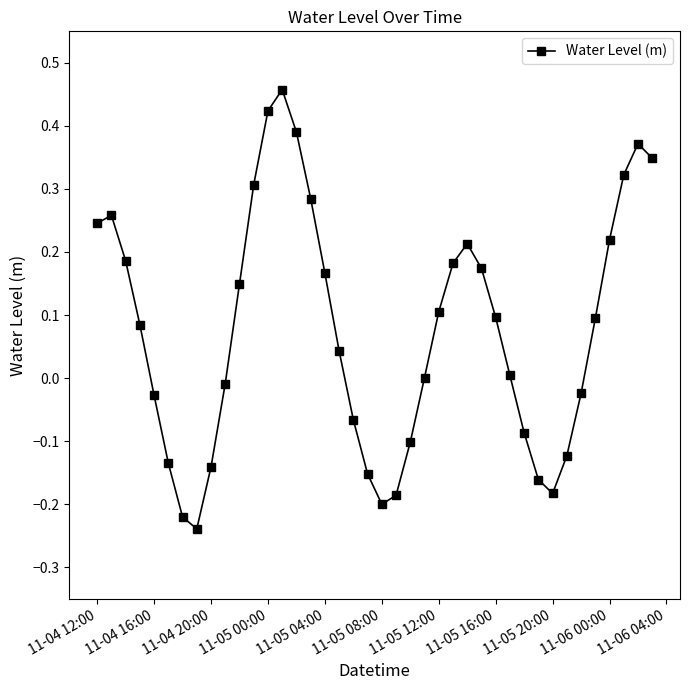

True or false: the data has more than 0 interior local peaks.

True